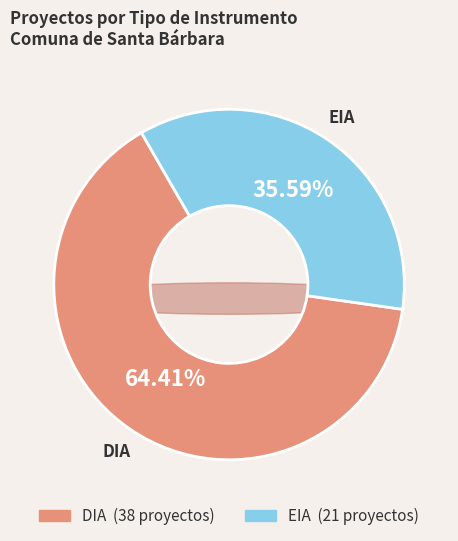

To the nearest percent, what is the combined percentage of EIA and DIA?

100%